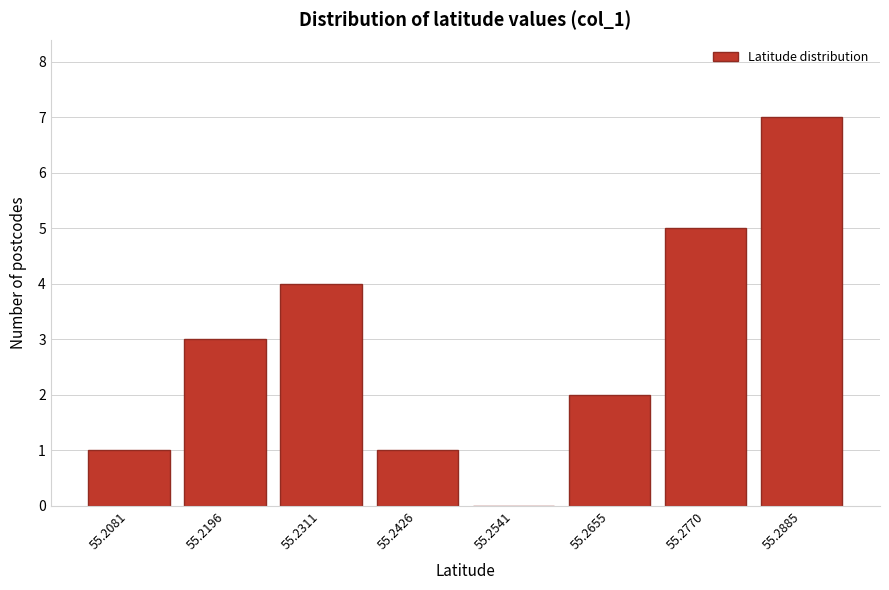

Reading right to left, transcribe all the data shown in this chart.

55.2885=7	55.2770=5	55.2655=2	55.2541=0	55.2426=1	55.2311=4	55.2196=3	55.2081=1